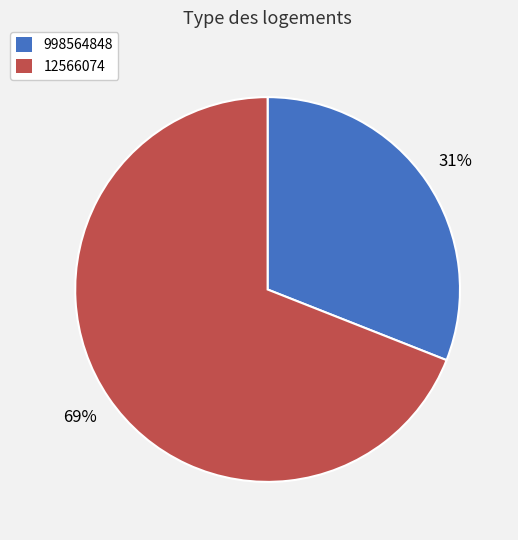

Which slice is the smallest?

998564848